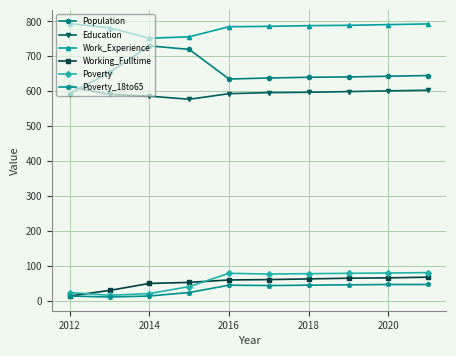

How many lines are shown in the chart?

6